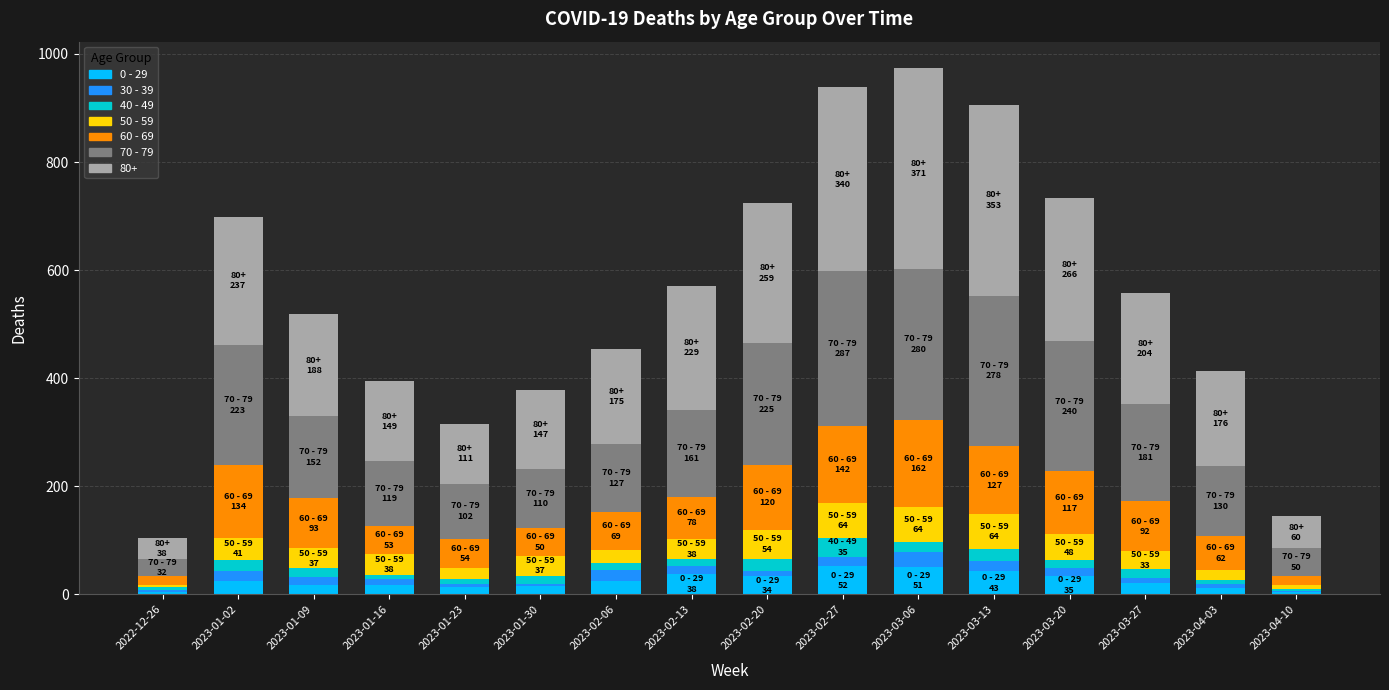

How many series are shown in this chart?

7